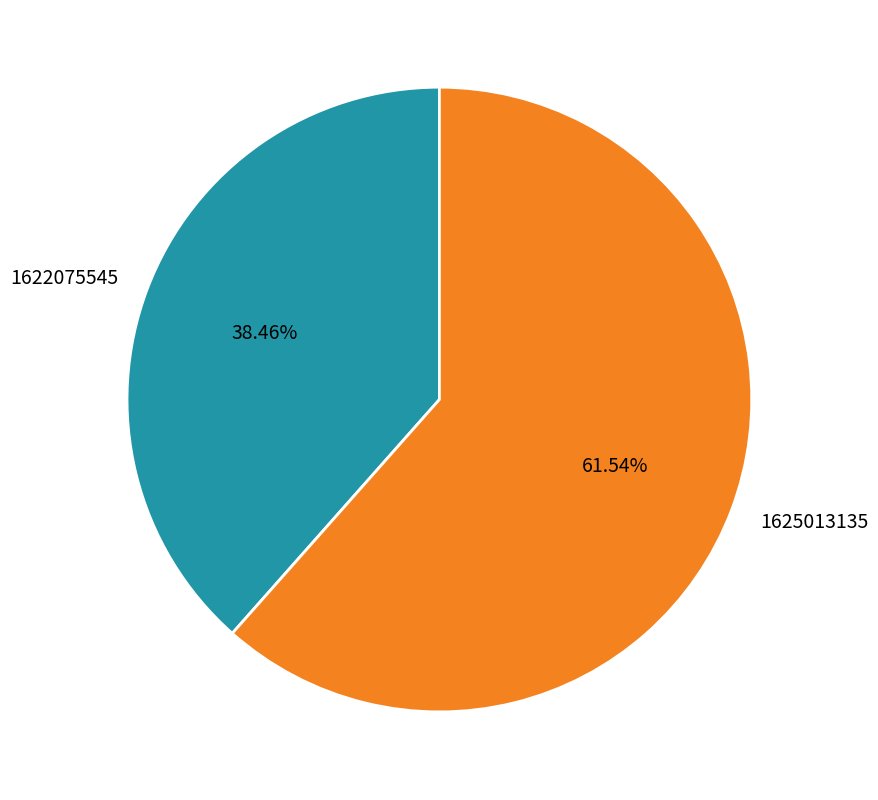

How many segments does this pie chart have?

2